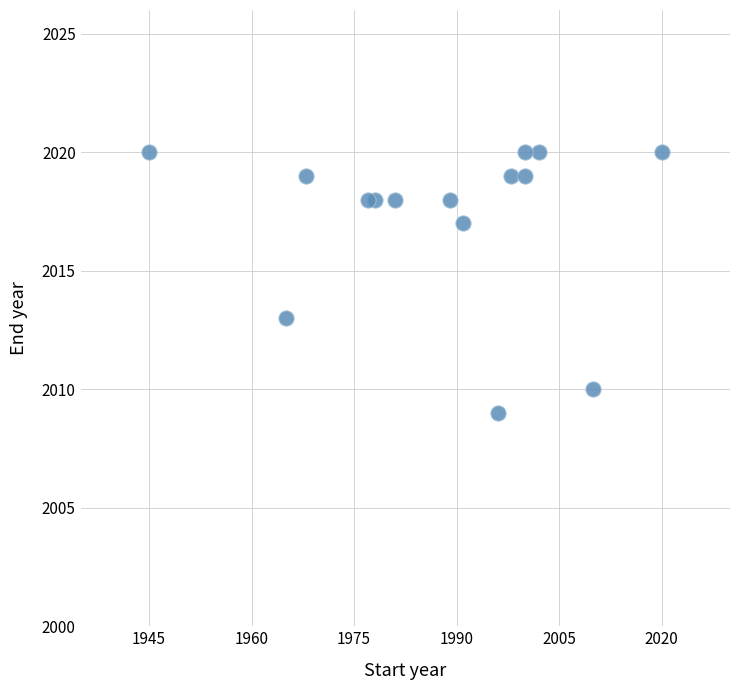

What Y value in the scatter plot is closest to 2014?

2013